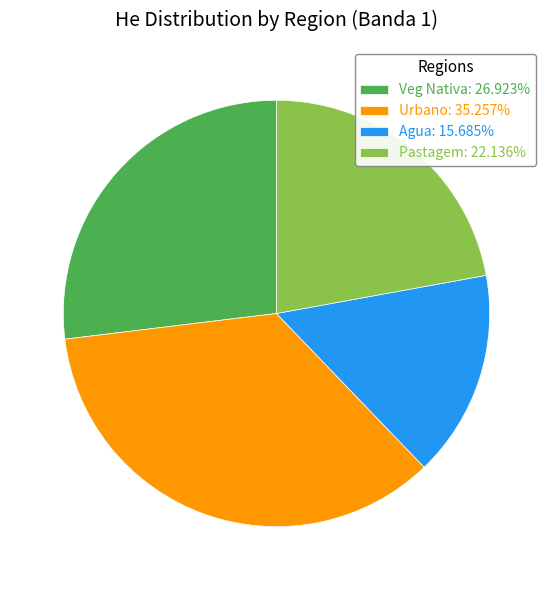

Between Pastagem and Urbano, which is larger?

Urbano